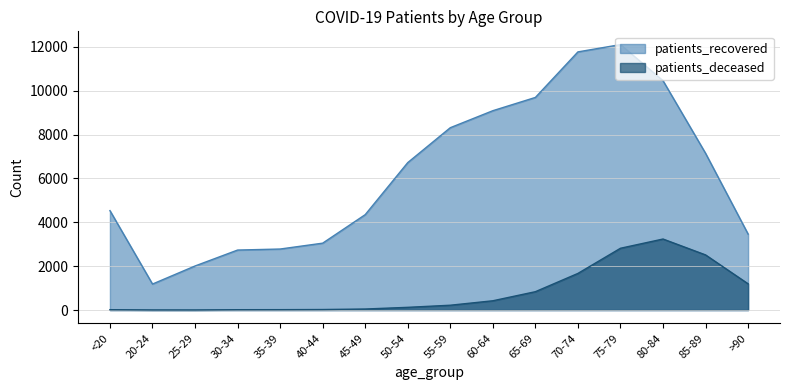

At which category does patients_deceased reach its first local valley?

25-29